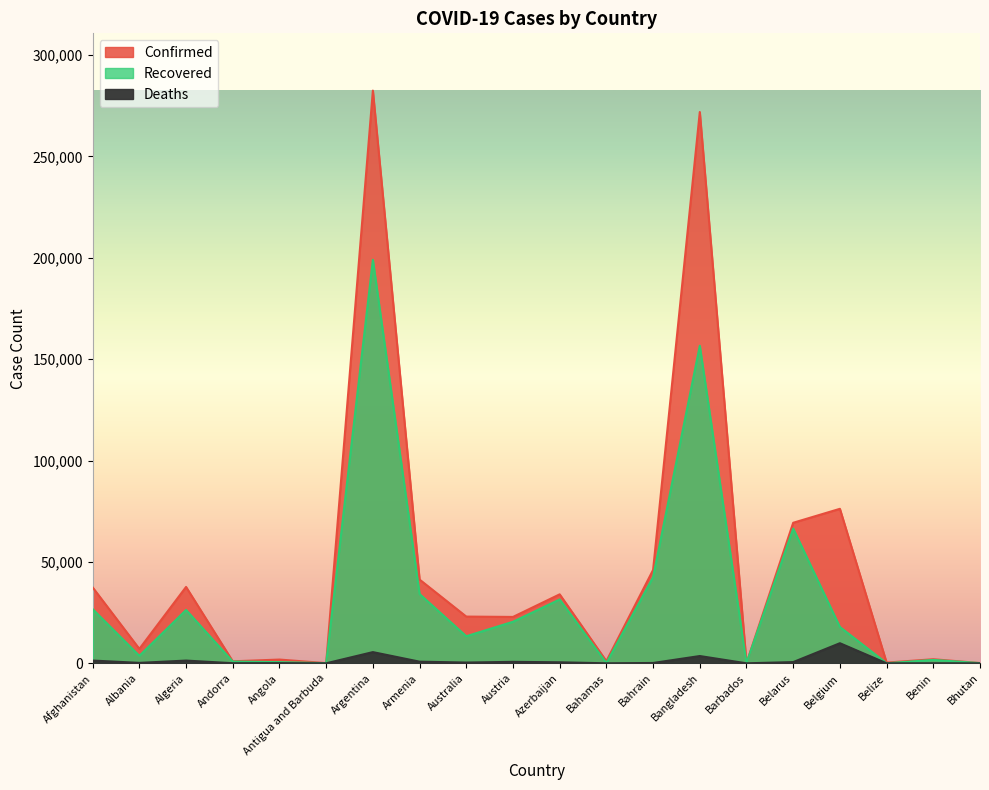

The Deaths series shows 381 at Albania. True or false?

False